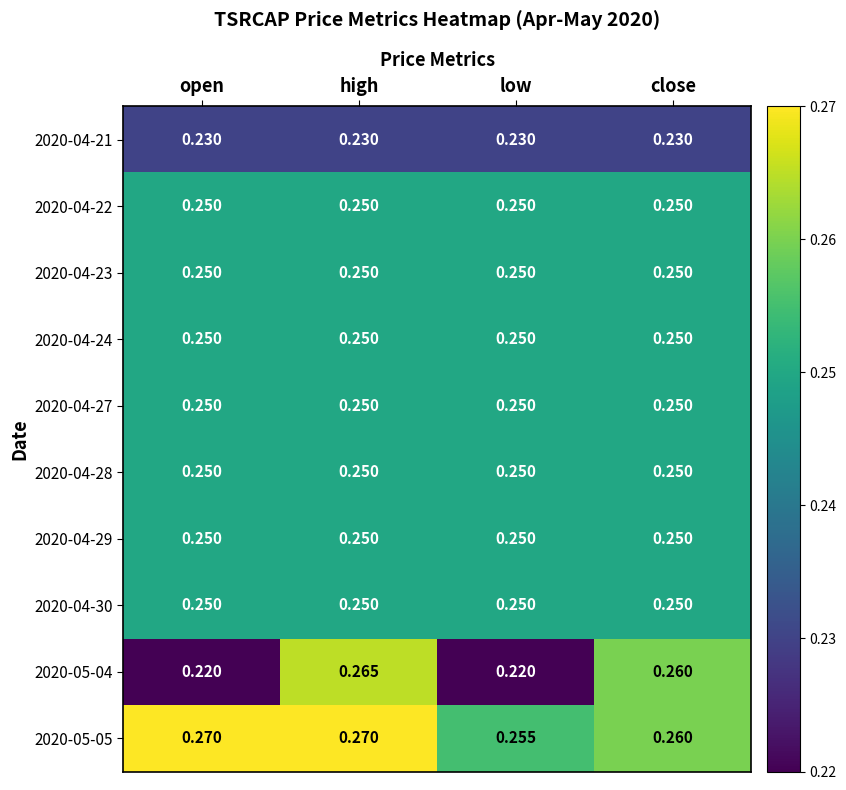

At which category is the sum across all series the highest?

high